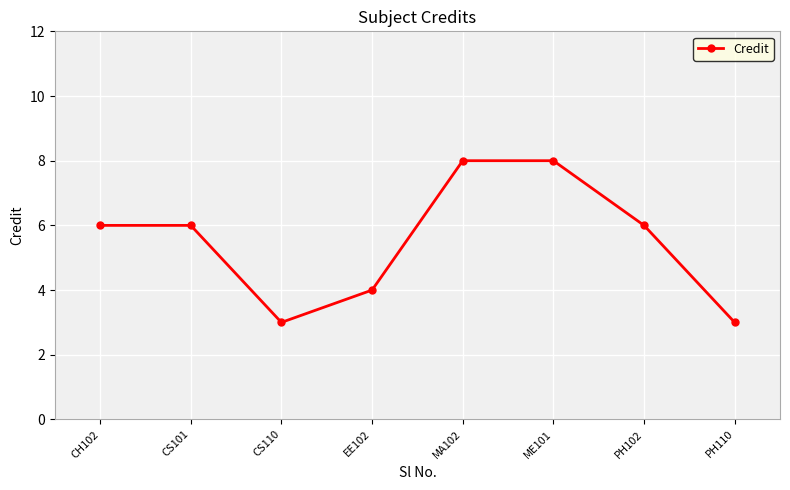

What is the smallest value displayed?

3